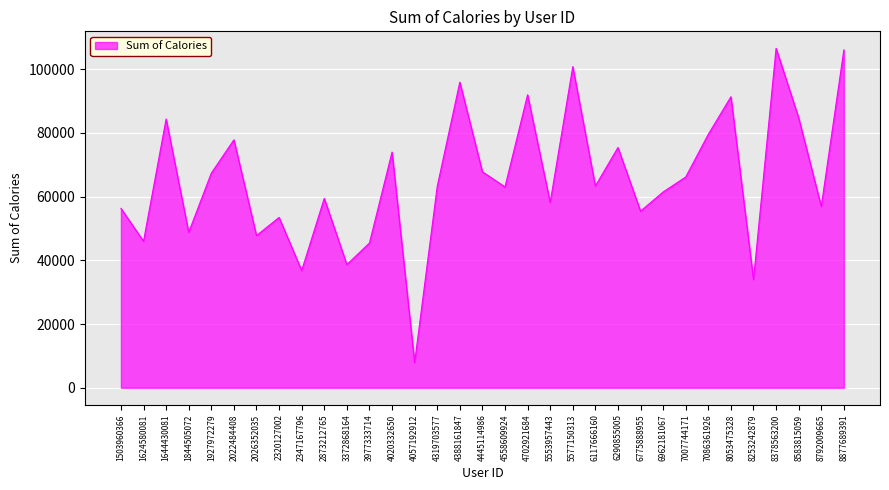

What is the change in value from 1624580081 to 6290855005?

+29405